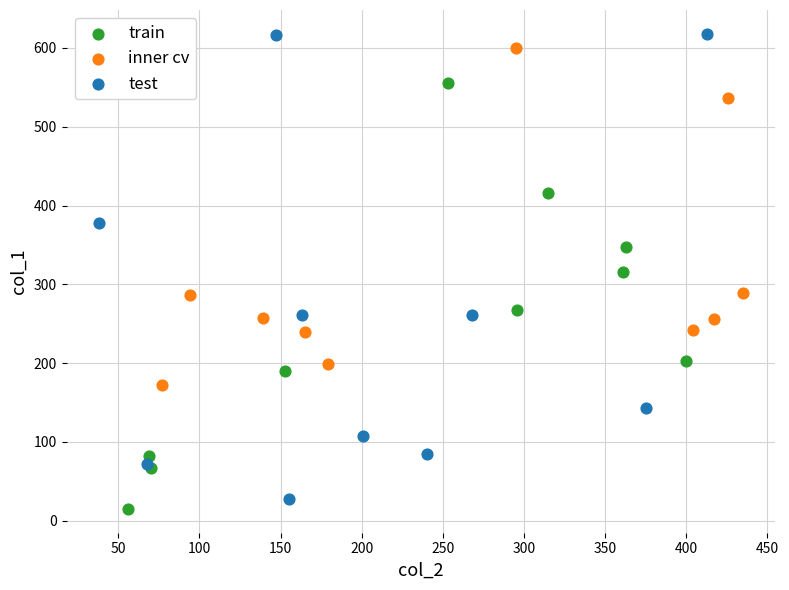

What are all the series names shown in the legend?

train, inner cv, test